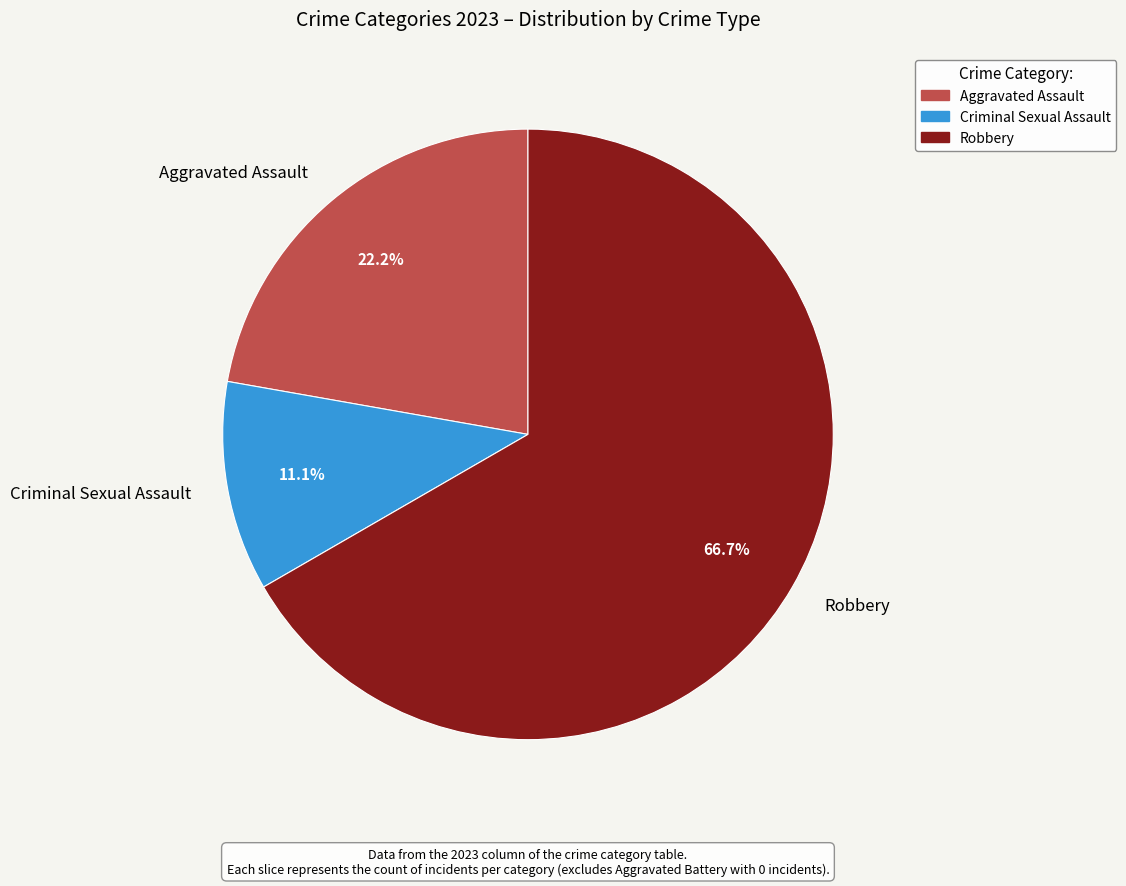

What is the ratio of the value at Robbery to the value at Aggravated Assault?

3.0